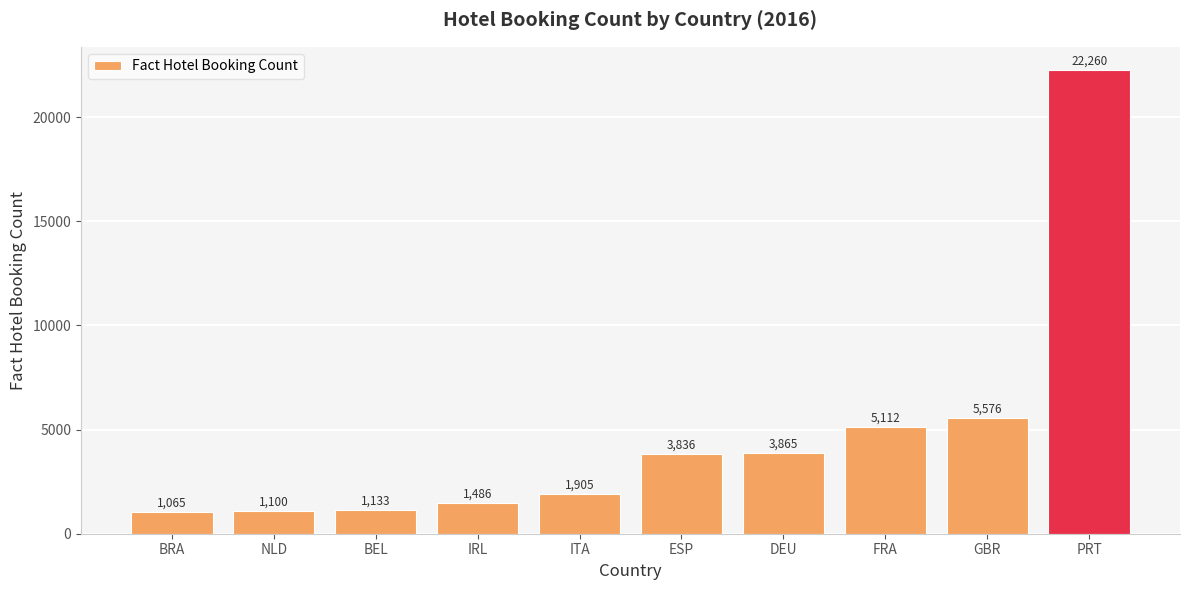

What value does the data have at FRA, to the nearest 10?

5110